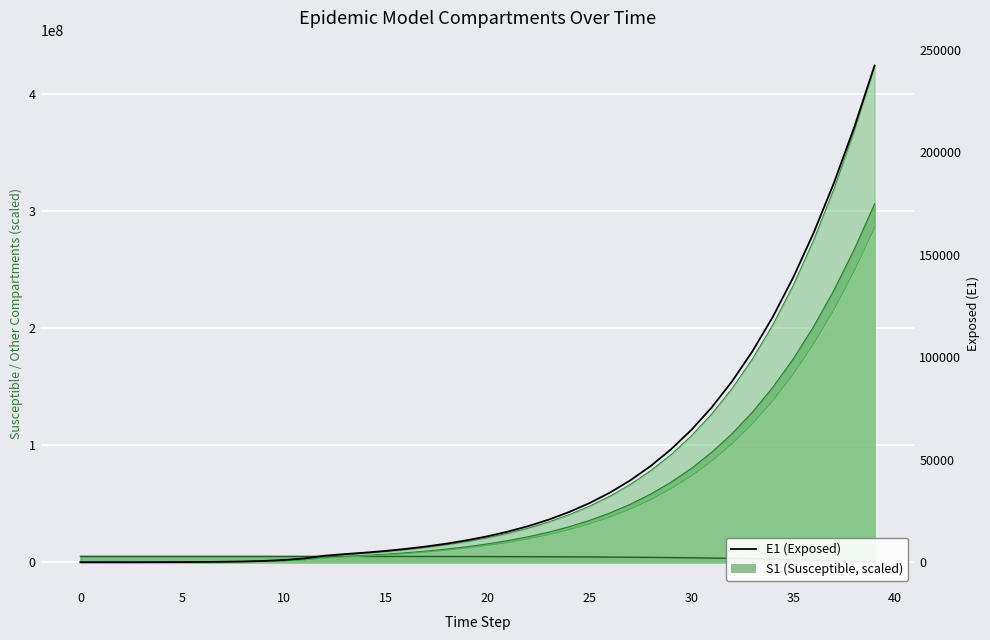

How many positive values are there?

39